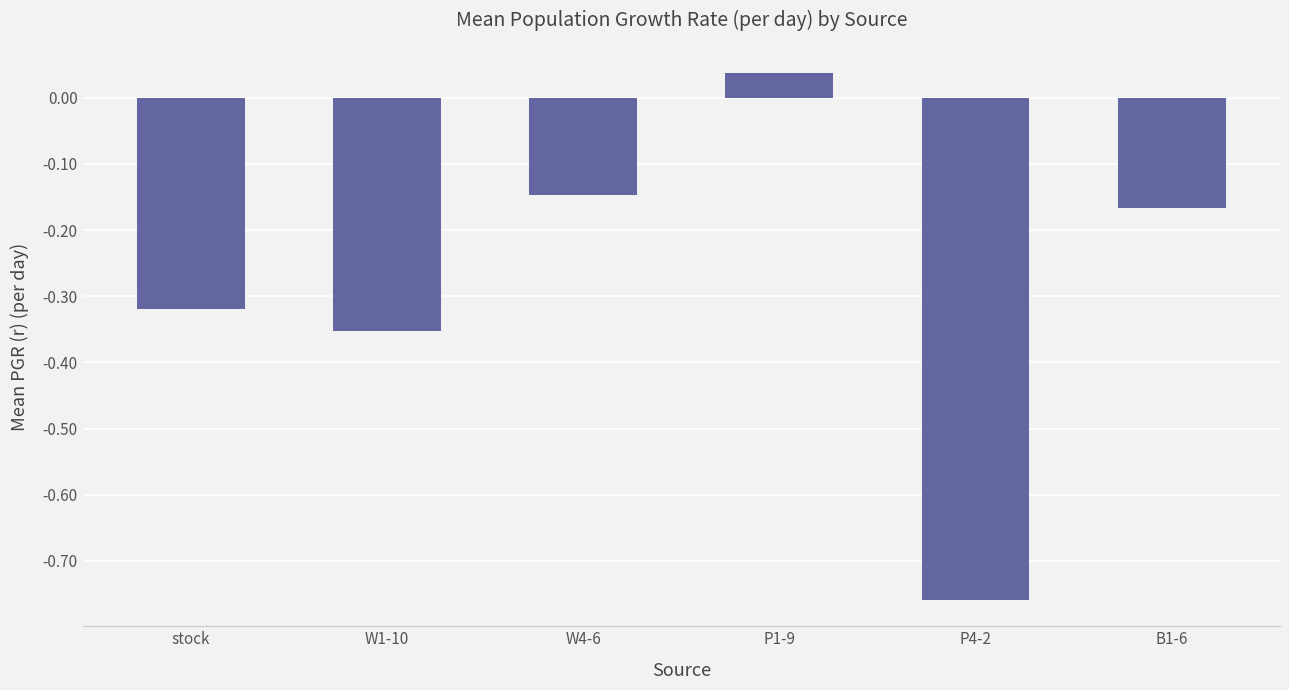

At which label does the data first exceed 0?

P1-9